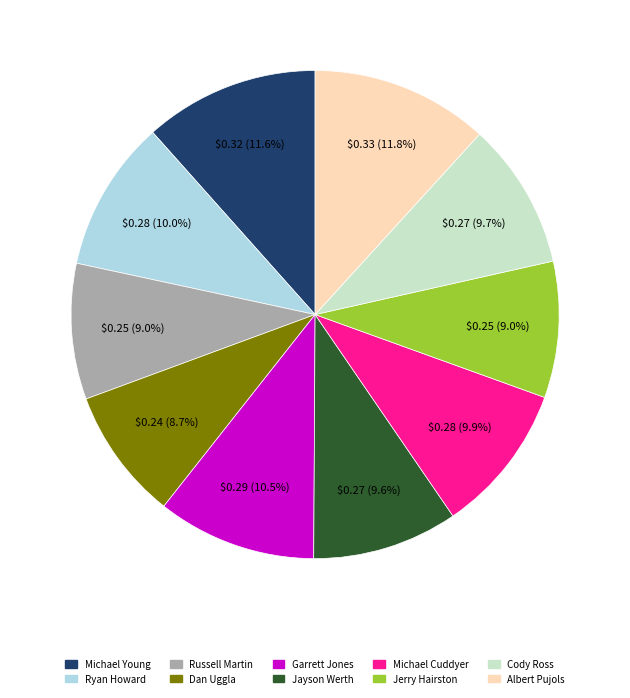

How many segments does this pie chart have?

10